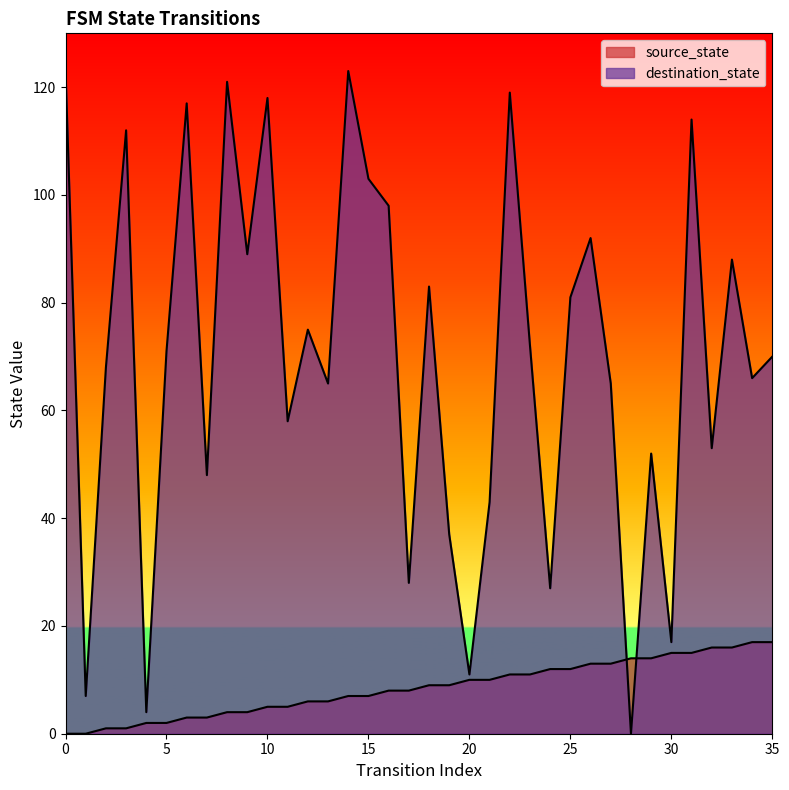

Which series changed the most between 0 and 18?

destination_state